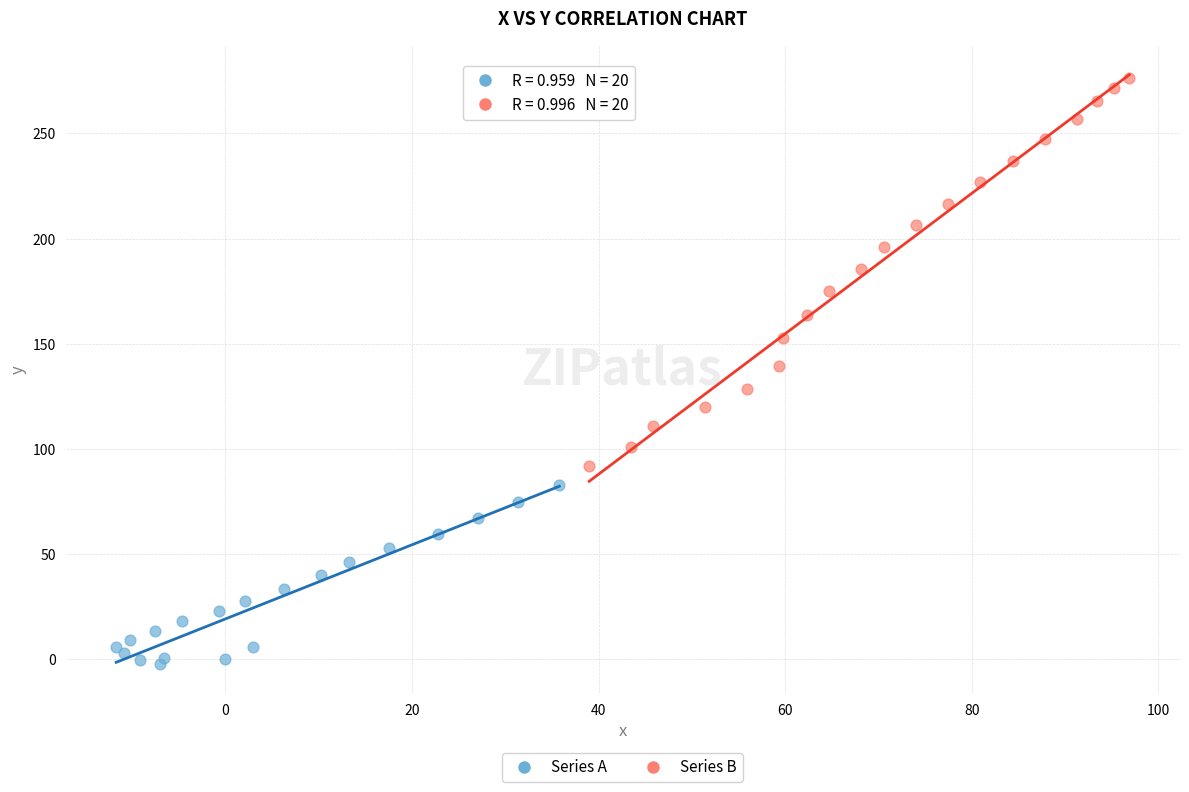

Which series has the largest Y range (max minus min)?

Series B